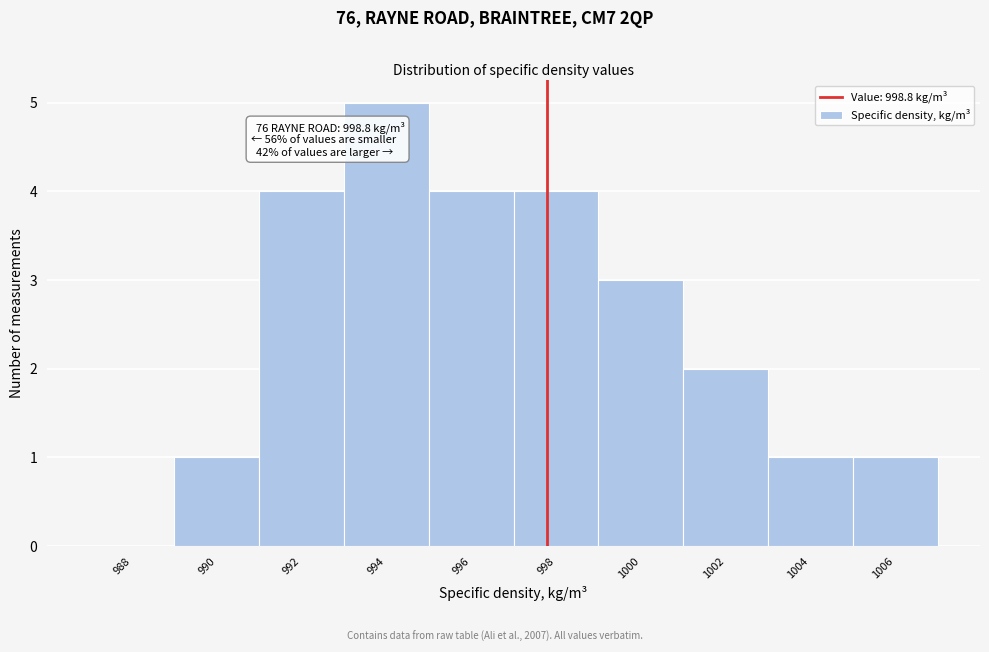

Reading left to right, extract all data points from this chart.

988=0	990=1	992=4	994=5	996=4	998=4	1000=3	1002=2	1004=1	1006=1